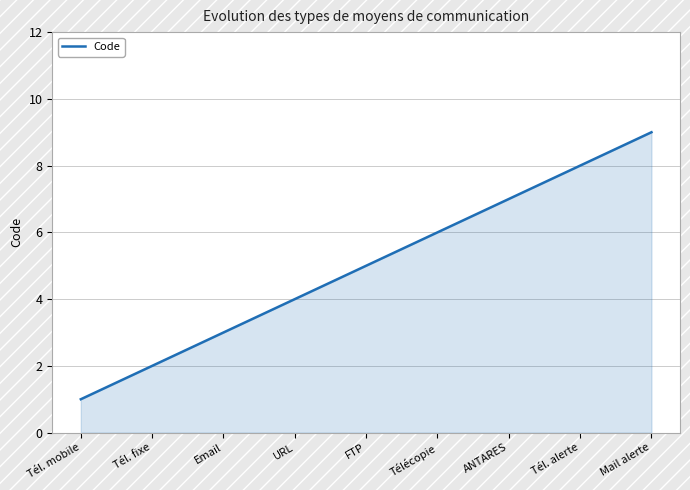

What is the sum of all values?

45